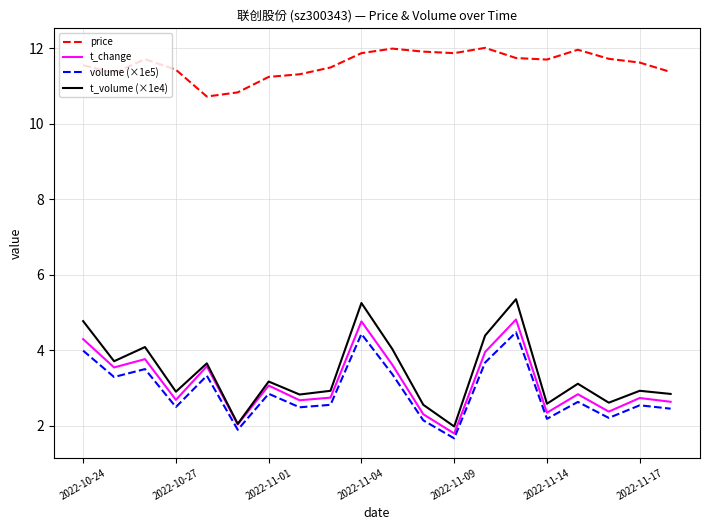

What is the highest value of the price series?

12.0